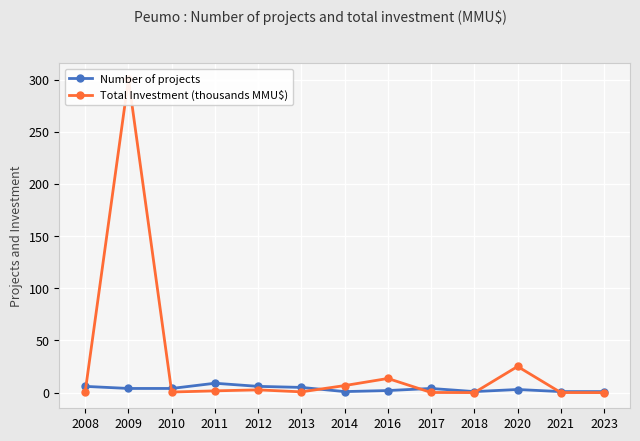

How many categories are shown in the chart?

13